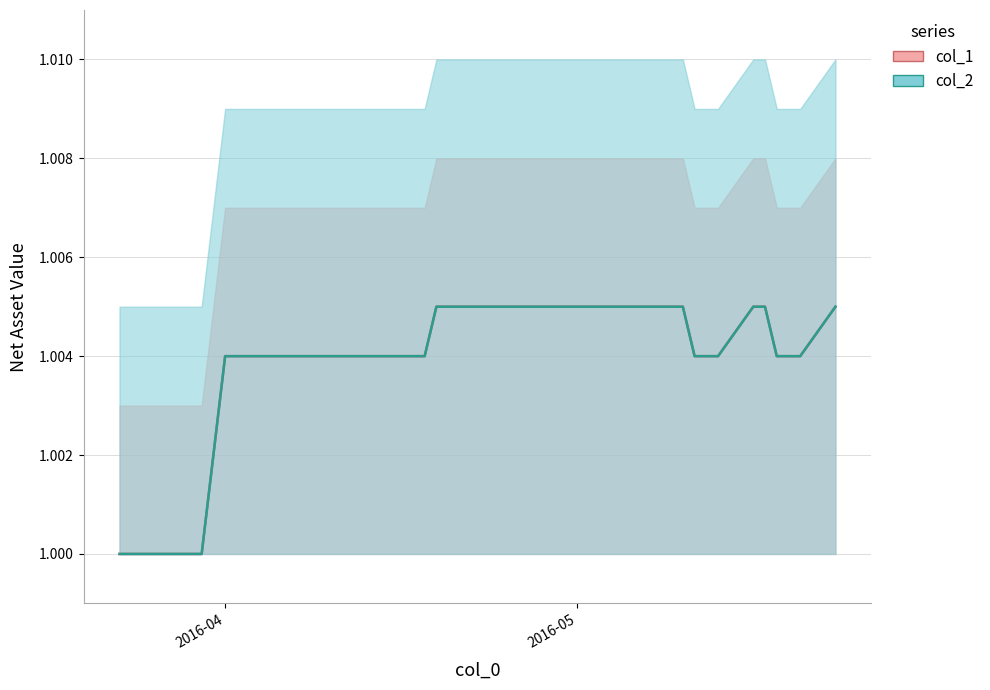

Which series has the widest spread of values?

col_1